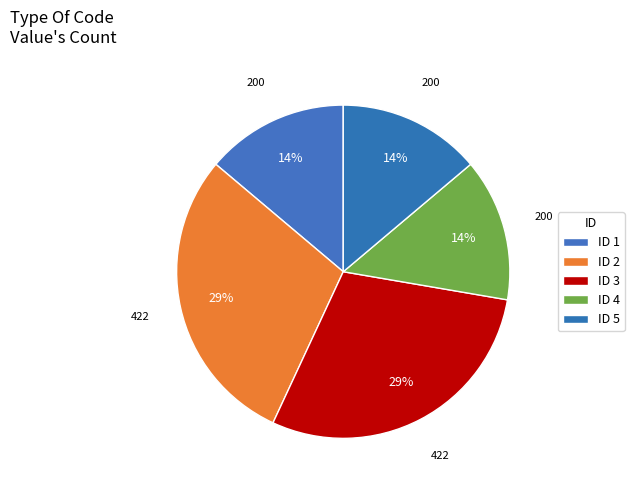

How many segments does this pie chart have?

5